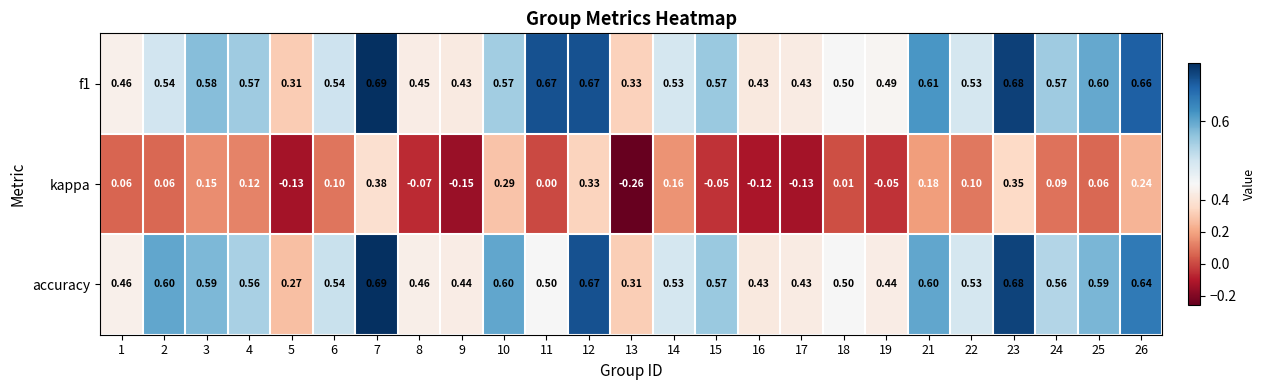

Which series has the largest range (max minus min)?

kappa